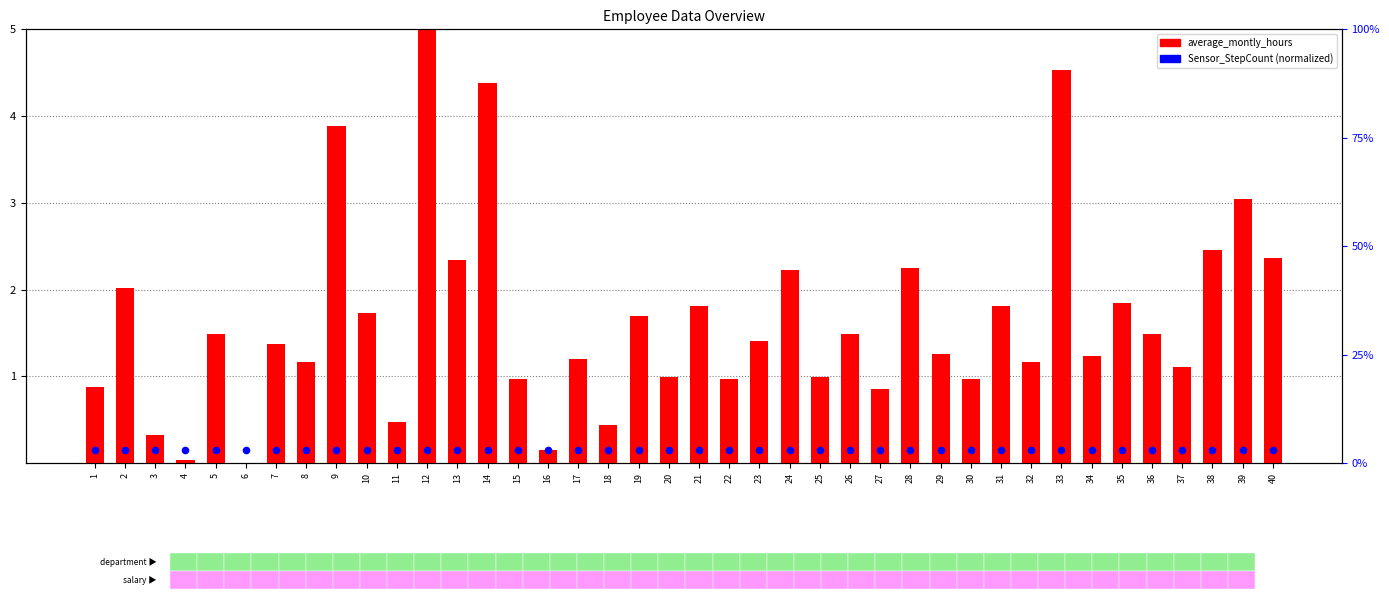

At how many categories does at least one series exceed 1?

27